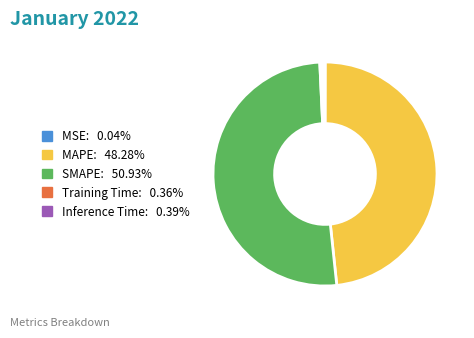

Which has a higher value, SMAPE or MAPE?

SMAPE